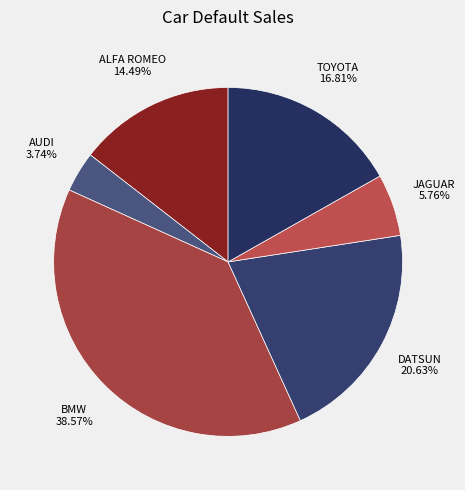

Is it true that JAGUAR is 1% of the pie?

False